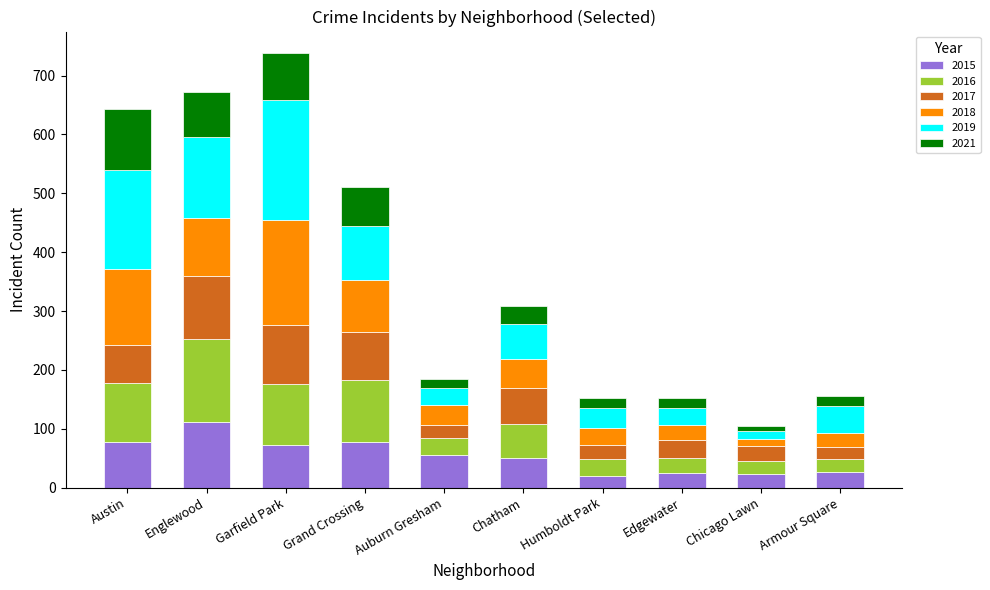

What is the maximum value for 2015?

111